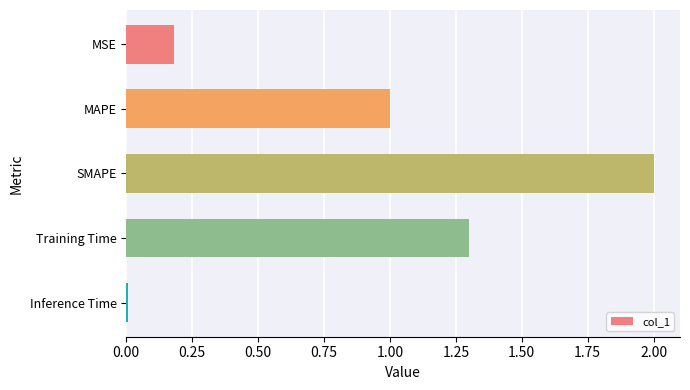

Approximately how many times larger is the value at SMAPE compared to MAPE?

2.0